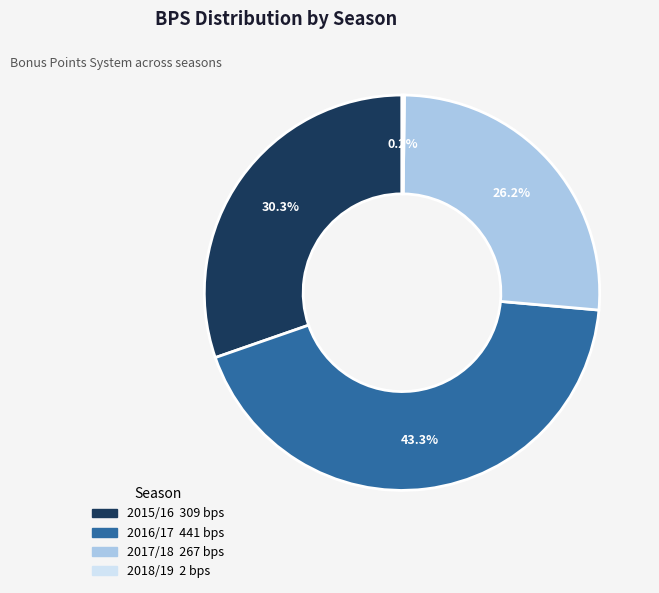

Between 2016/17 and 2015/16, which is larger?

2016/17